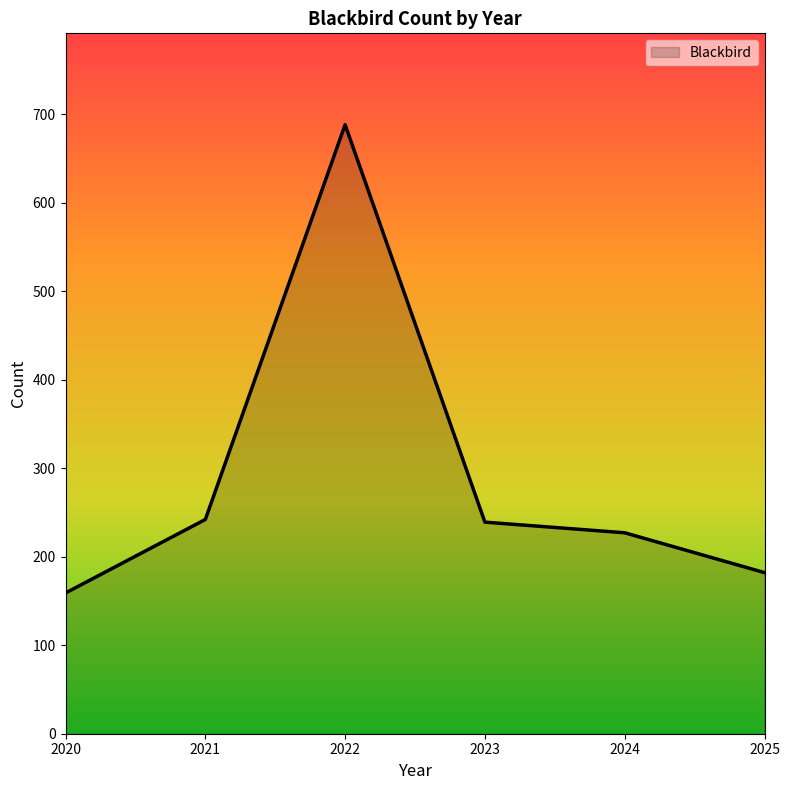

True or false: the data shows 67 at 2023.

False